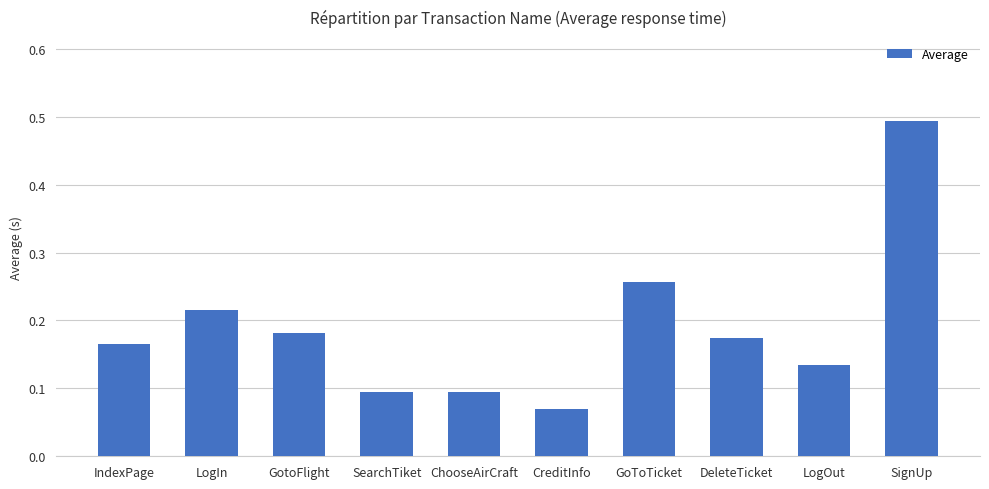

Which label corresponds to the largest value in the chart?

SignUp